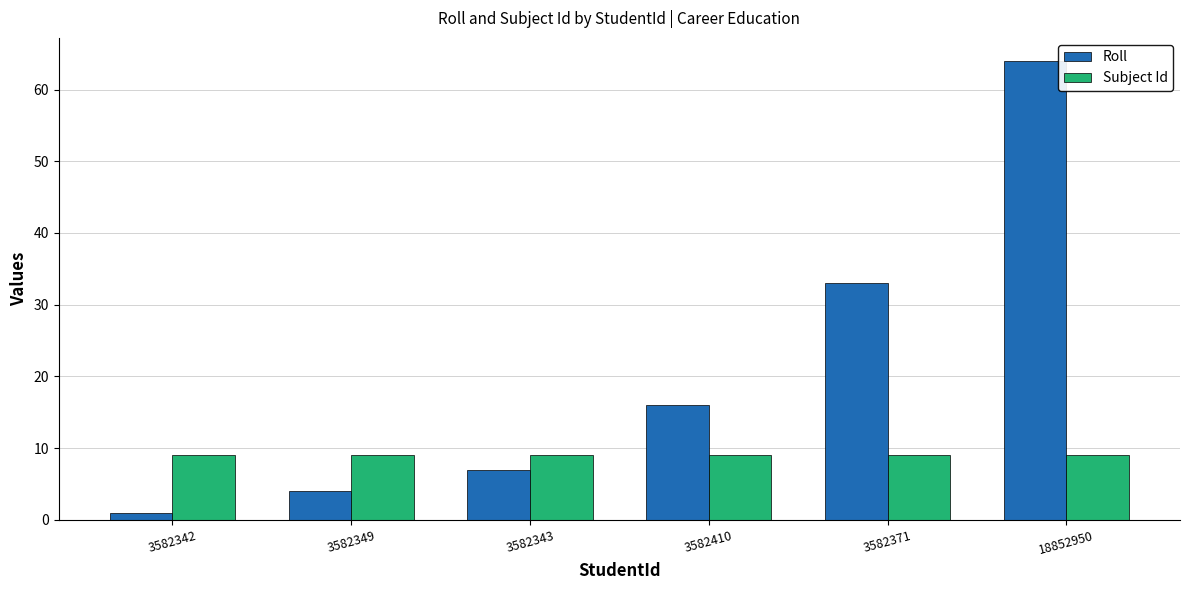

What is the difference between the highest and lowest values at 3582371?

24